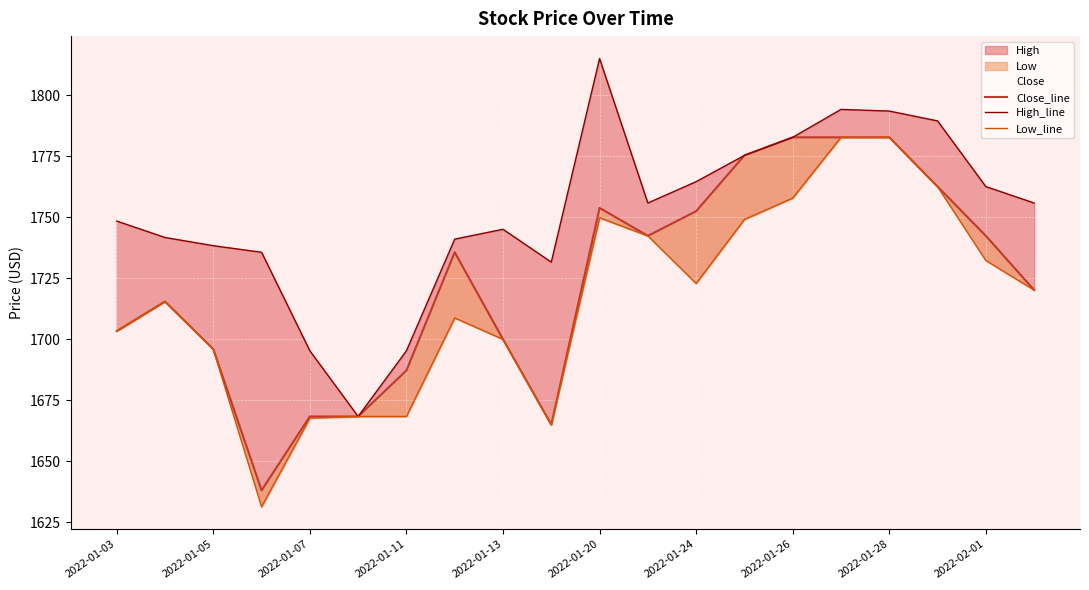

In Close_line, how many points are higher than both neighbors (excluding endpoints)?

3